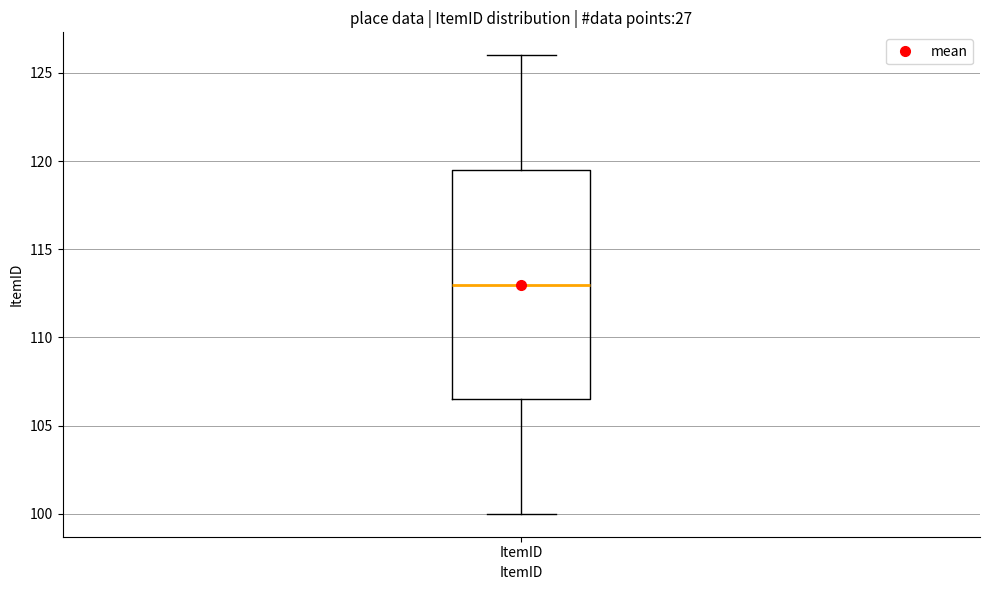

Transcribe this box plot: give where the median line is, the range the box spans, and where the two whiskers end, as read against the y-axis. The values are not printed on the chart, so give them approximately, as read against the axis.

median 113.0, box 106.5 to 119.5, whiskers 100.0 to 126.0